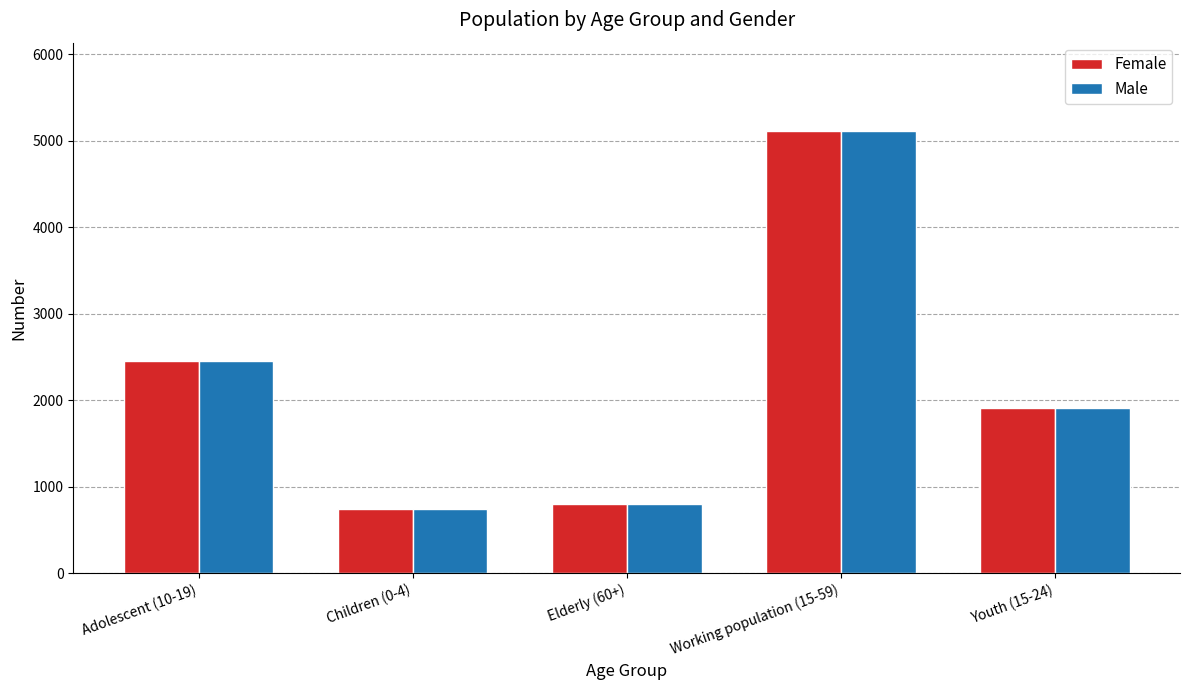

Which category has the lowest value in the Male series?

Children (0-4)